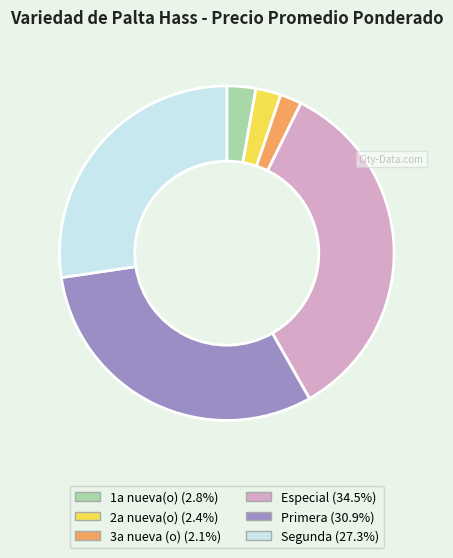

Count the number of slices in the pie.

6